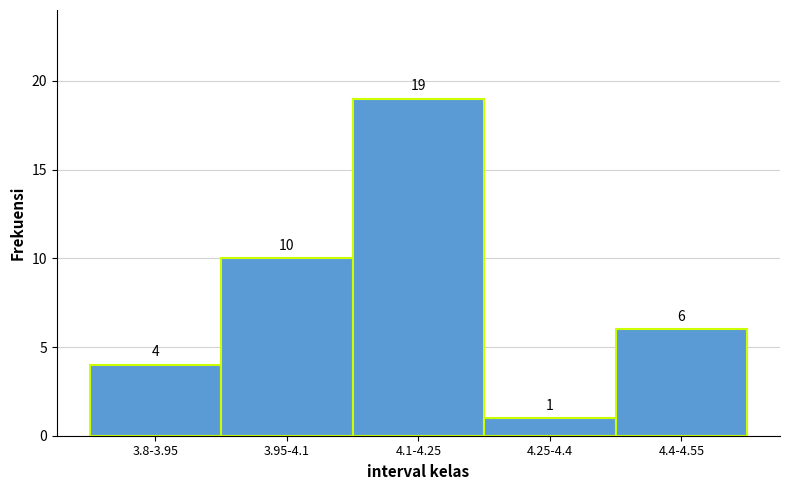

Reading right to left, what are all the values shown in this chart?

6	1	19	10	4